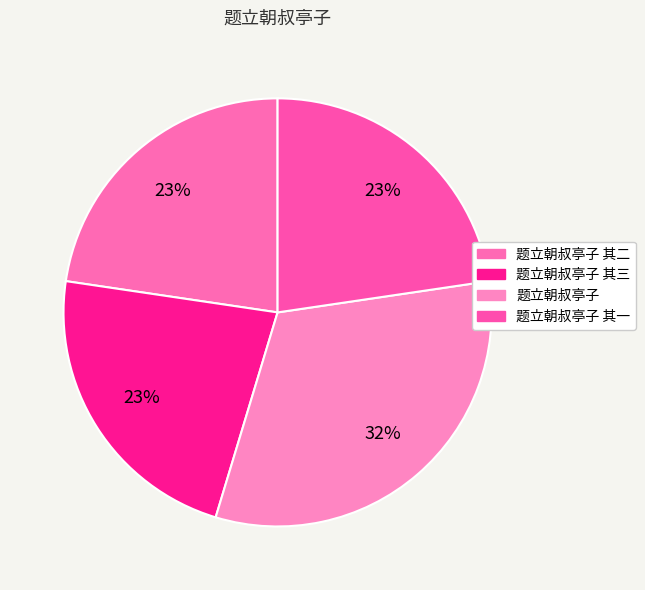

Do 题立朝叔亭子 and 题立朝叔亭子 其二 together represent more than half of the pie?

Yes